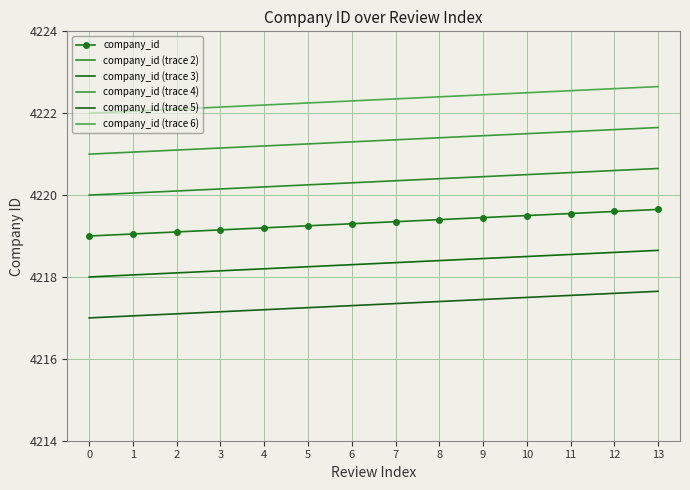

The value of company_id (trace 3) at 1 is 4218.1. True or false?

True